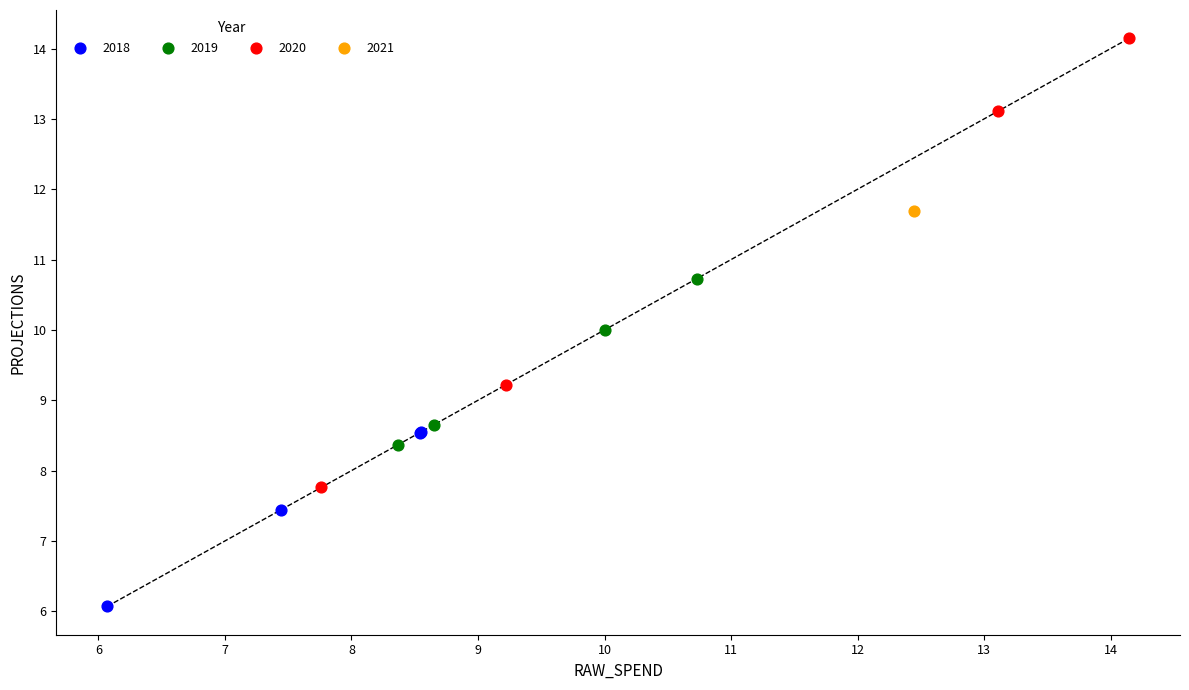

What are all the series names shown in the legend?

2018, 2019, 2020, 2021